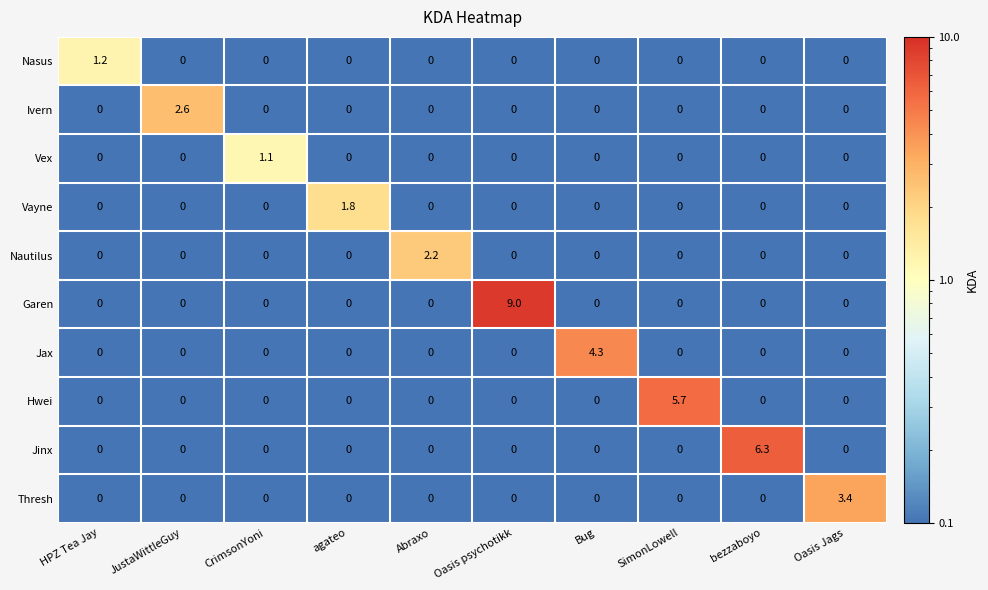

True or false: Jinx has a value of 4.1 at bezzaboyo.

False